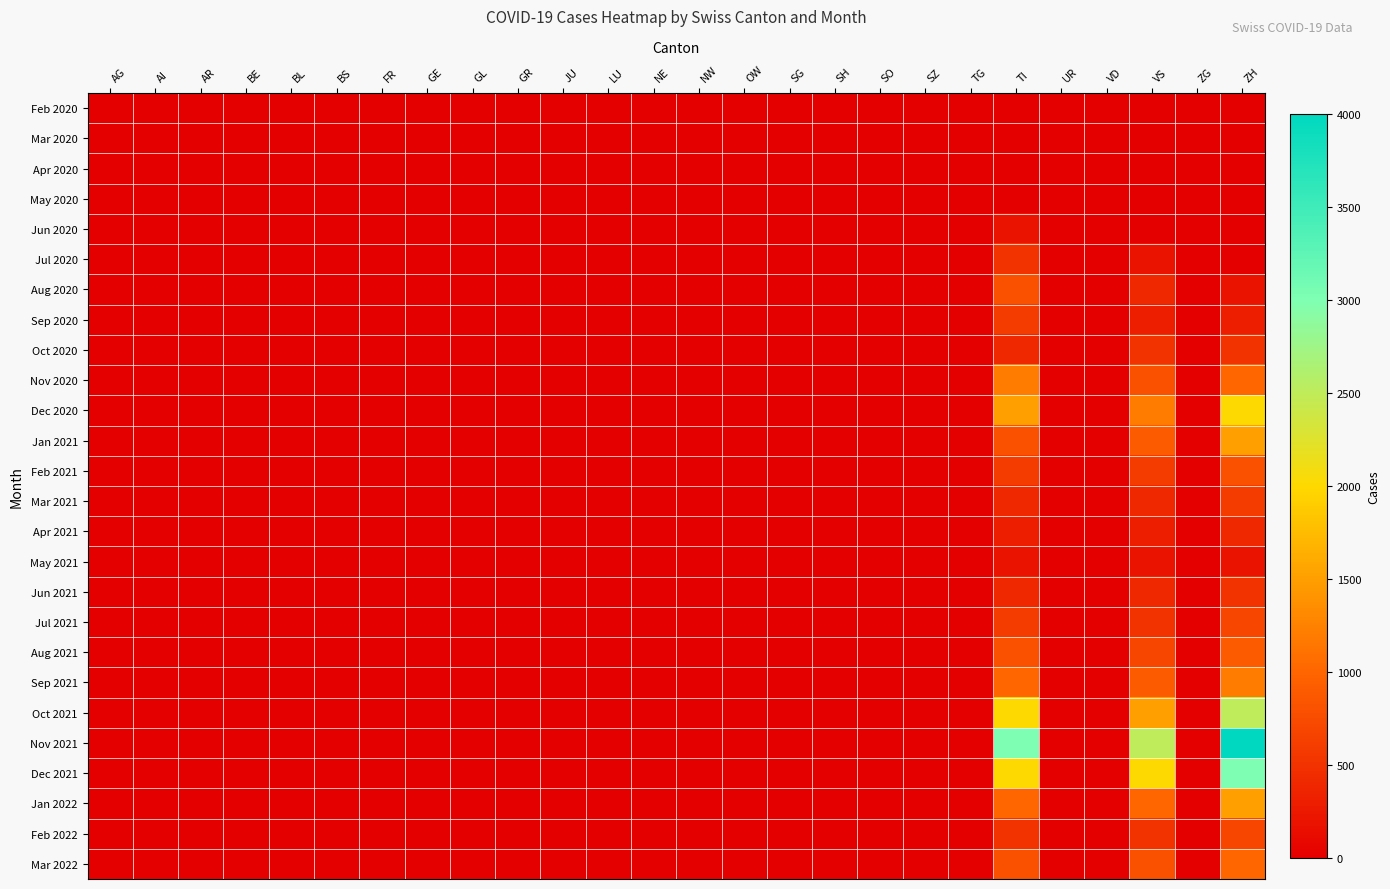

At which category does the chart reach its peak across all series?

ZH